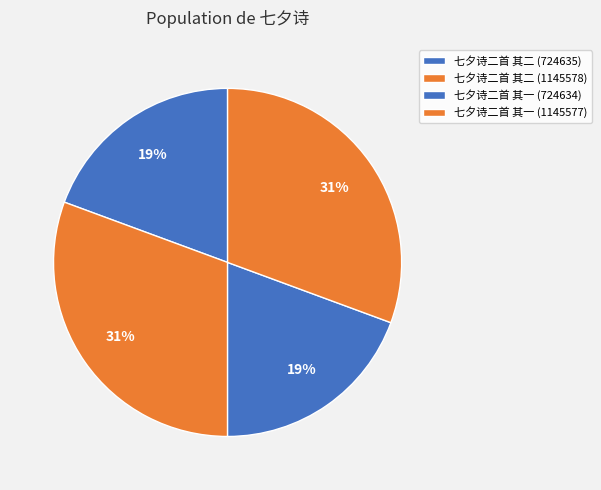

Count the number of slices in the pie.

4